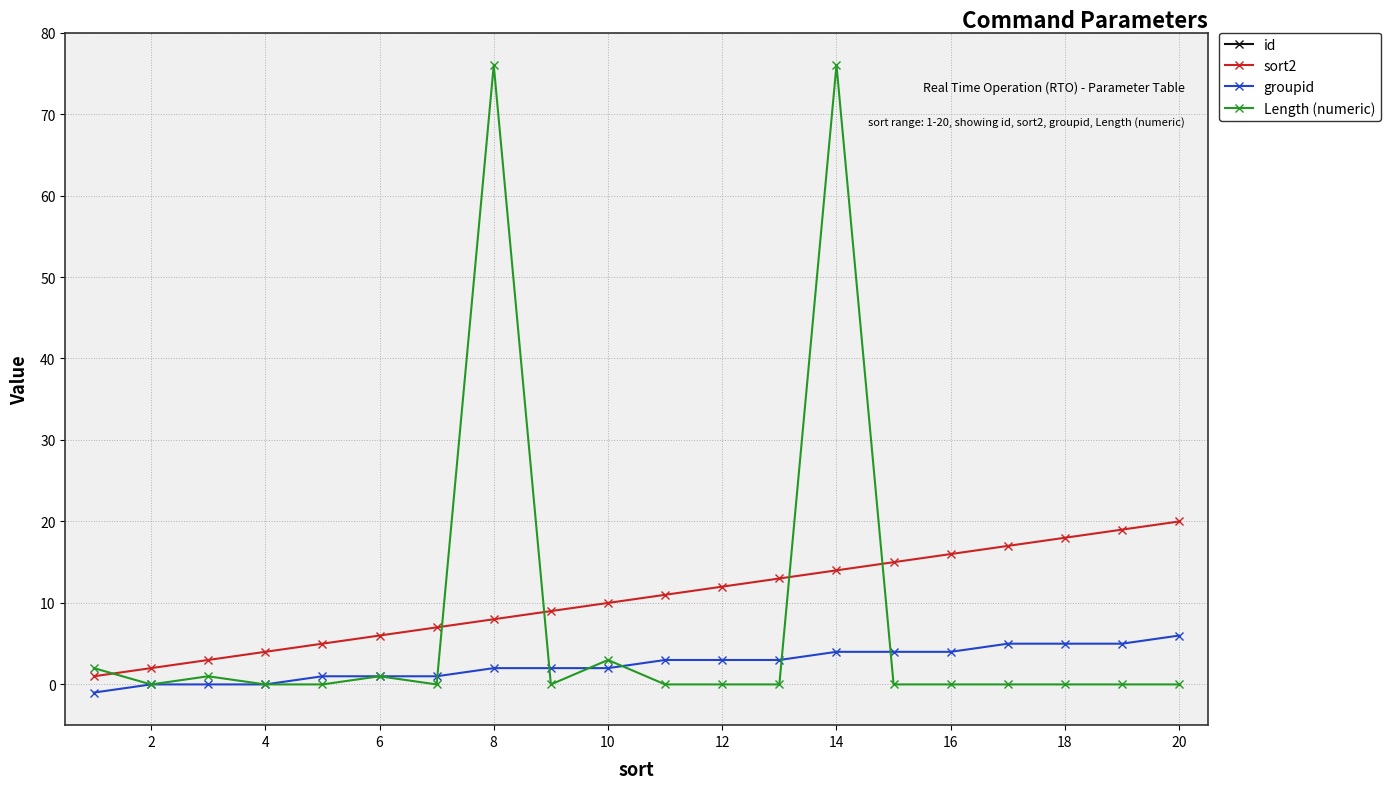

What is the maximum value for Length (numeric)?

76